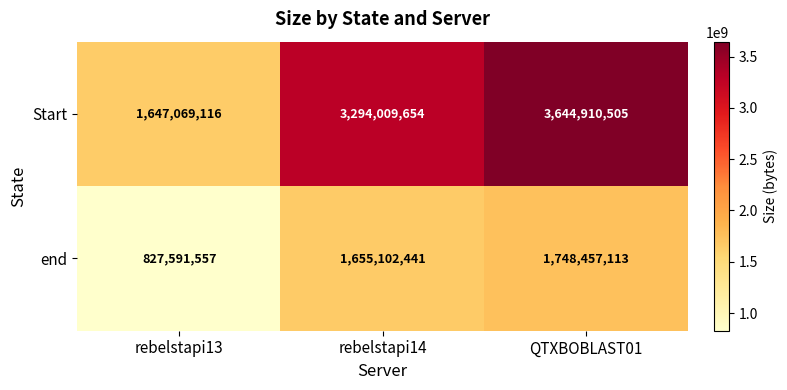

Reading left to right, list all the values displayed in this chart.

Start: 1647069116	3294009654	3644910505
end: 827591557	1655102441	1748457113